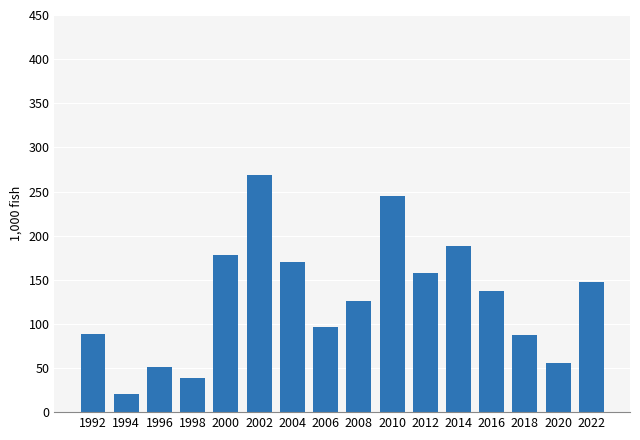

How many bars are there in total?

16